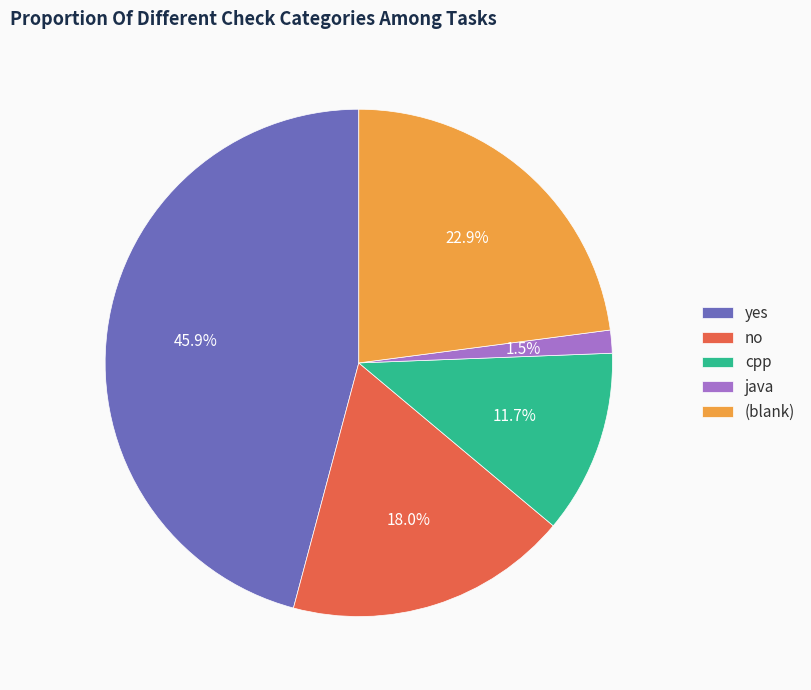

Between no and yes, which is larger?

yes